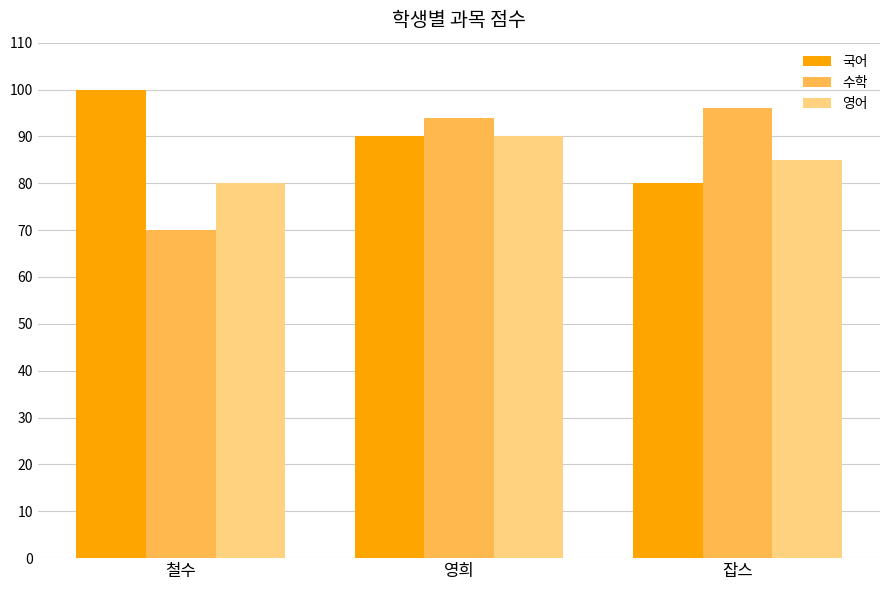

Are the bars horizontal?

No